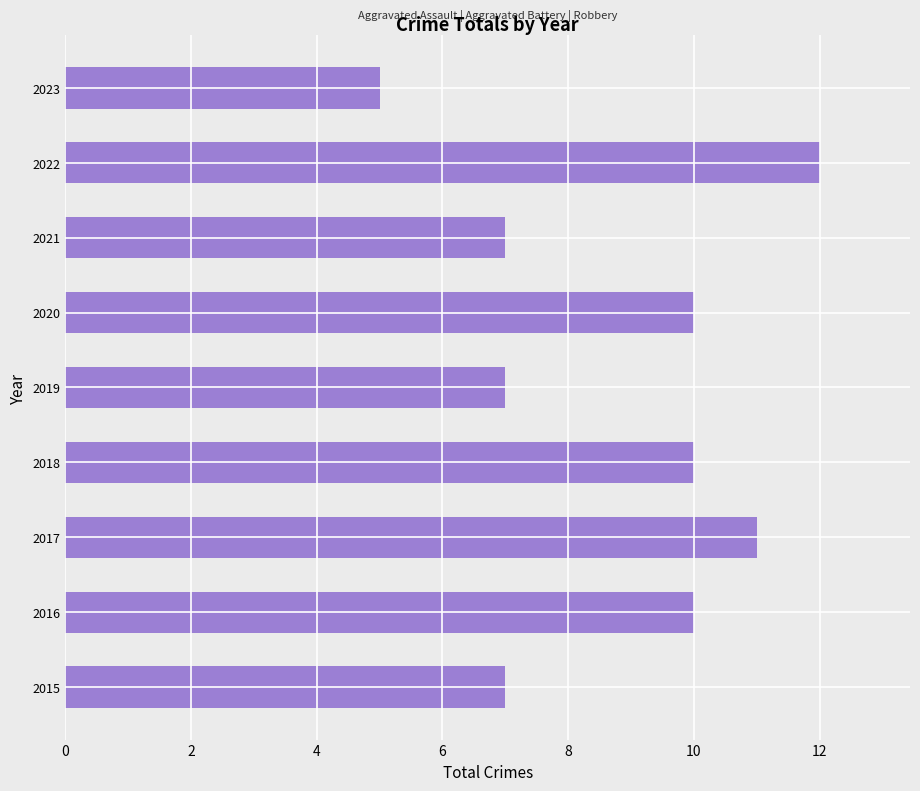

What is the ratio of the value at 2016 to the value at 2023?

2.0